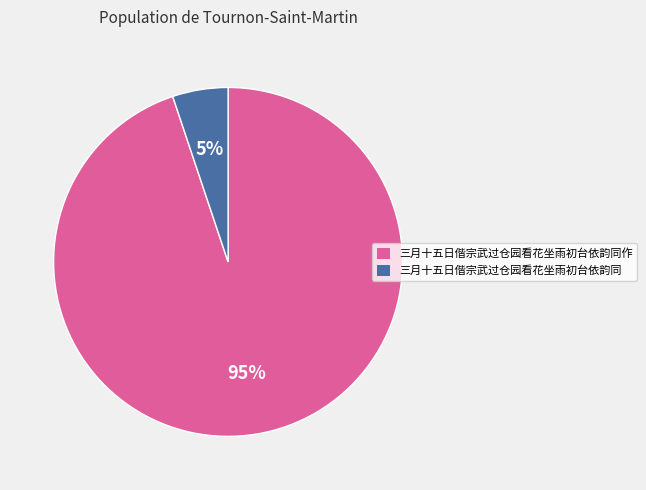

Does any single category account for the majority?

Yes